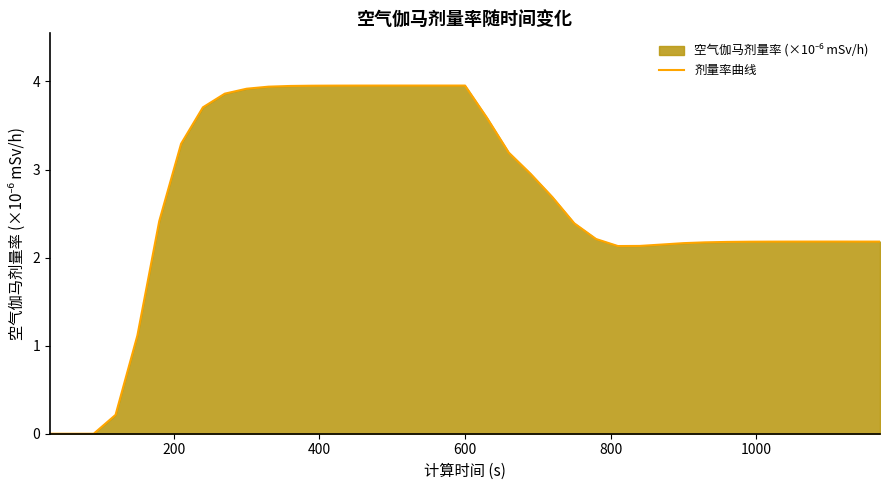

How many values are below 2?

5